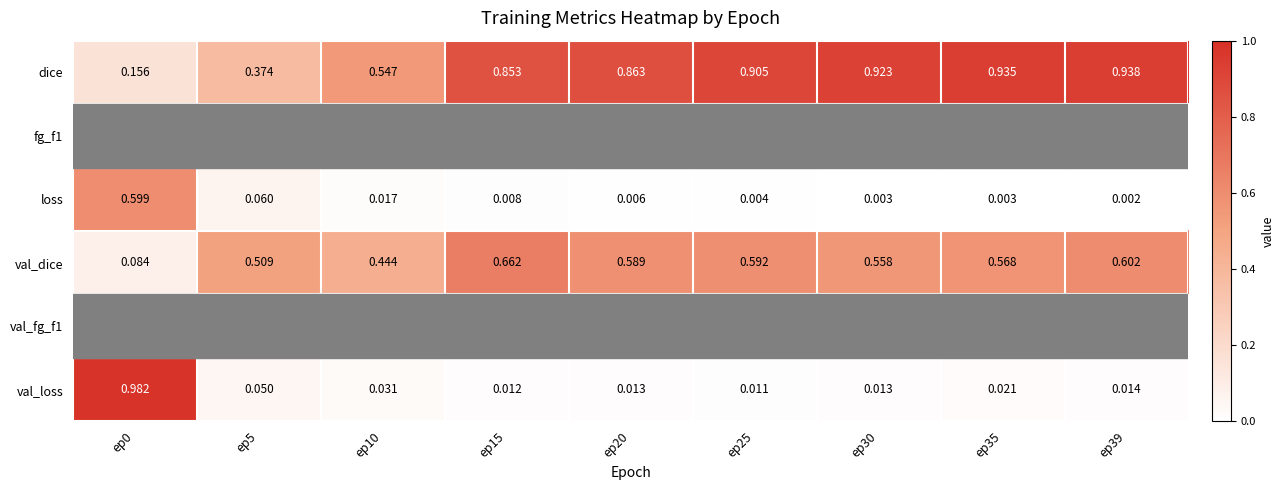

Is the value of loss at ep15 greater than the value of dice at ep35?

No